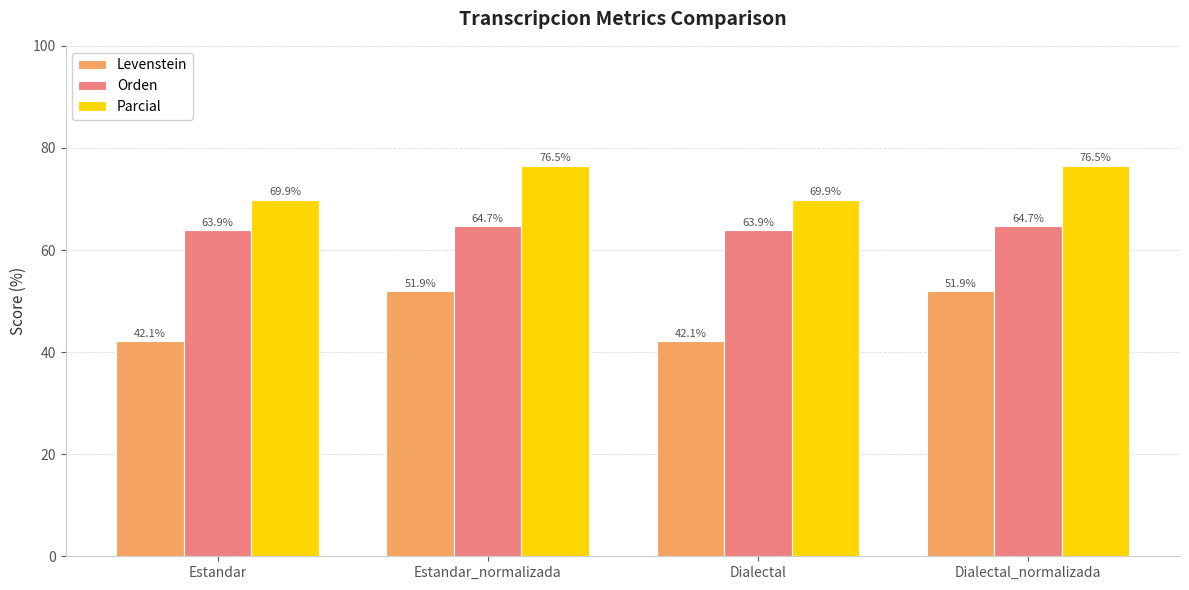

What is the lowest value of the Parcial series?

69.9